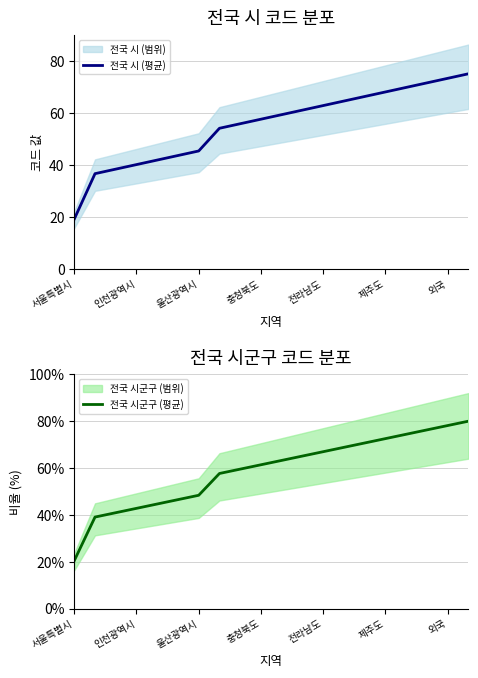

At 울산광역시, list the series in order from largest to smallest.

전국 시군구 (평균), 전국 시 (평균)